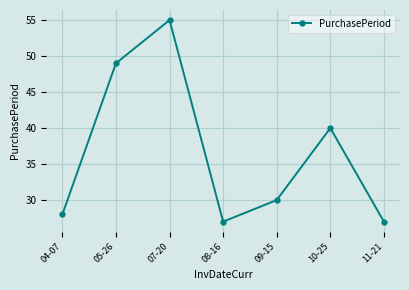

True or false: there are more than 1 points higher than both neighbors.

True